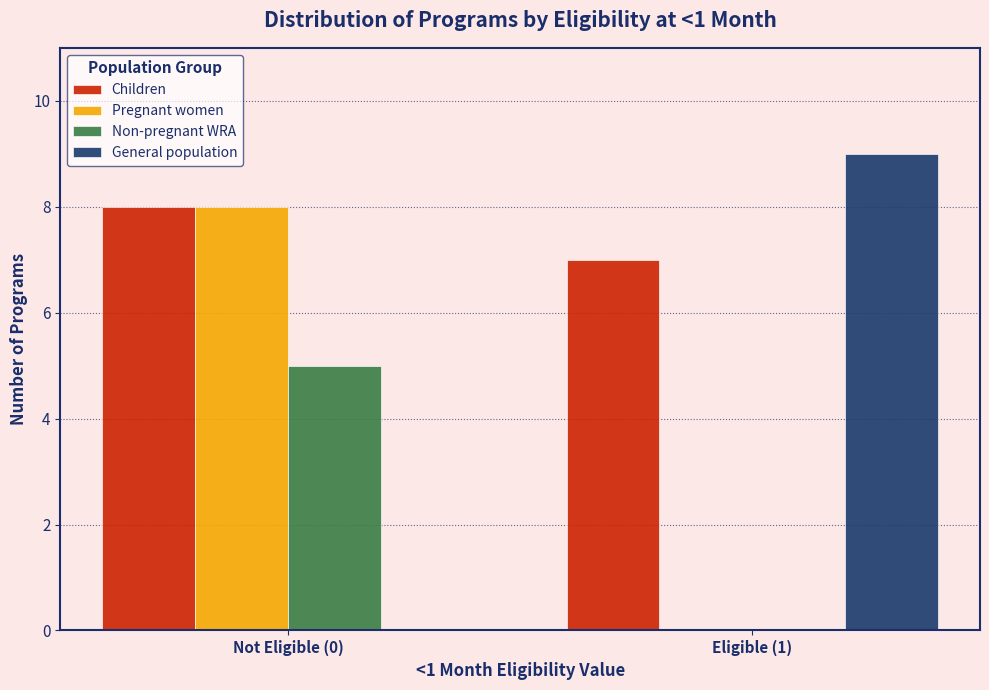

Reading right to left, what are all the values shown in this chart?

Children: Eligible (1)=7	Not Eligible (0)=8
Pregnant women: Eligible (1)=0	Not Eligible (0)=8
Non-pregnant WRA: Eligible (1)=0	Not Eligible (0)=5
General population: Eligible (1)=9	Not Eligible (0)=0